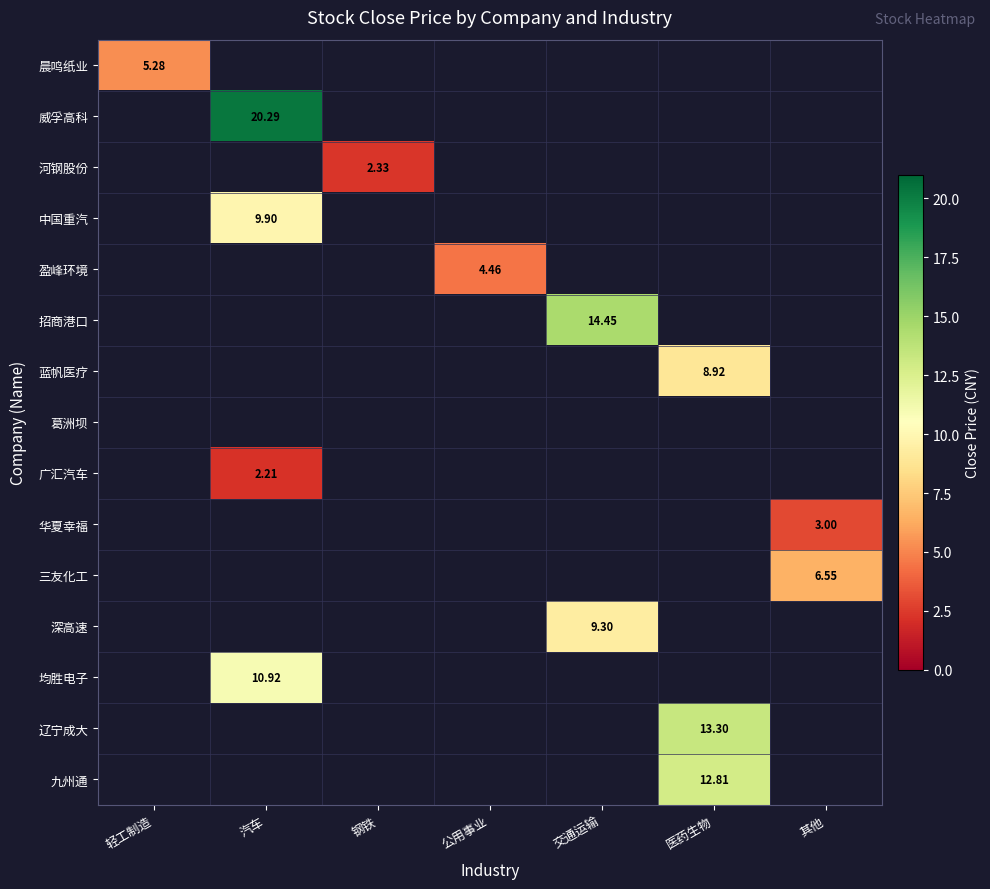

What is the maximum value shown in the chart?

20.3